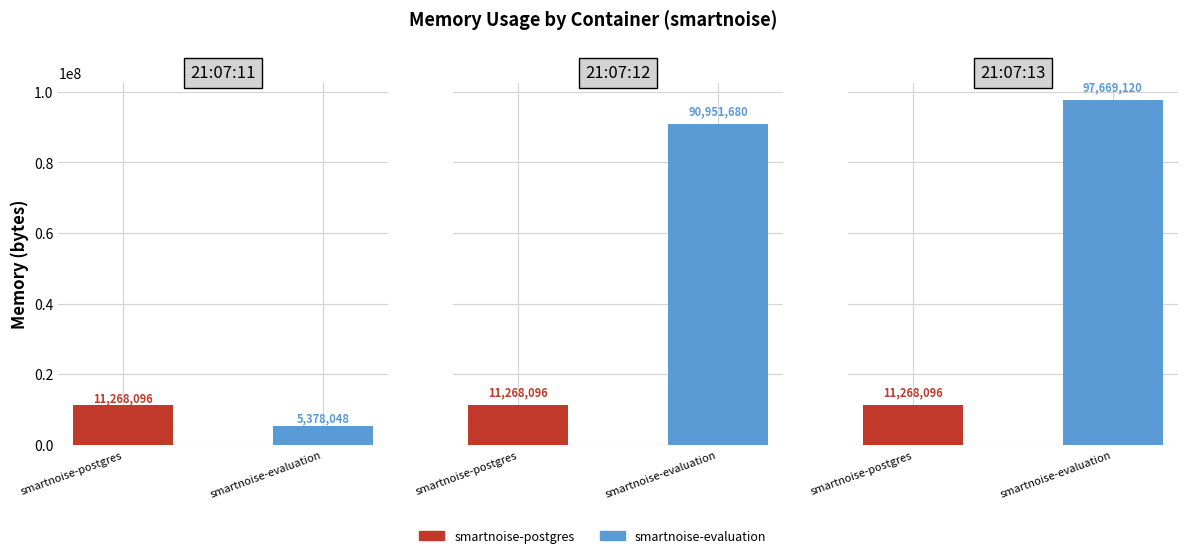

True or false: smartnoise-postgres has a value of 18437099 at 2021-05-13T21:07:12.

False